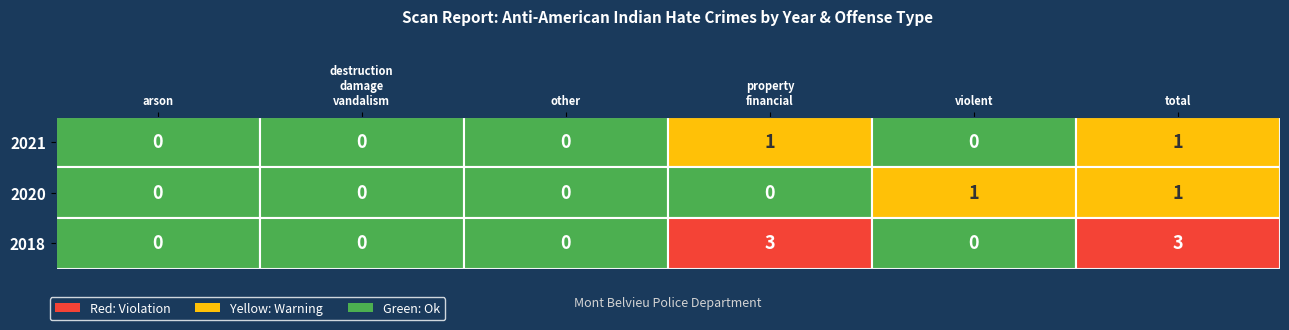

Which series has the widest spread of values?

2018